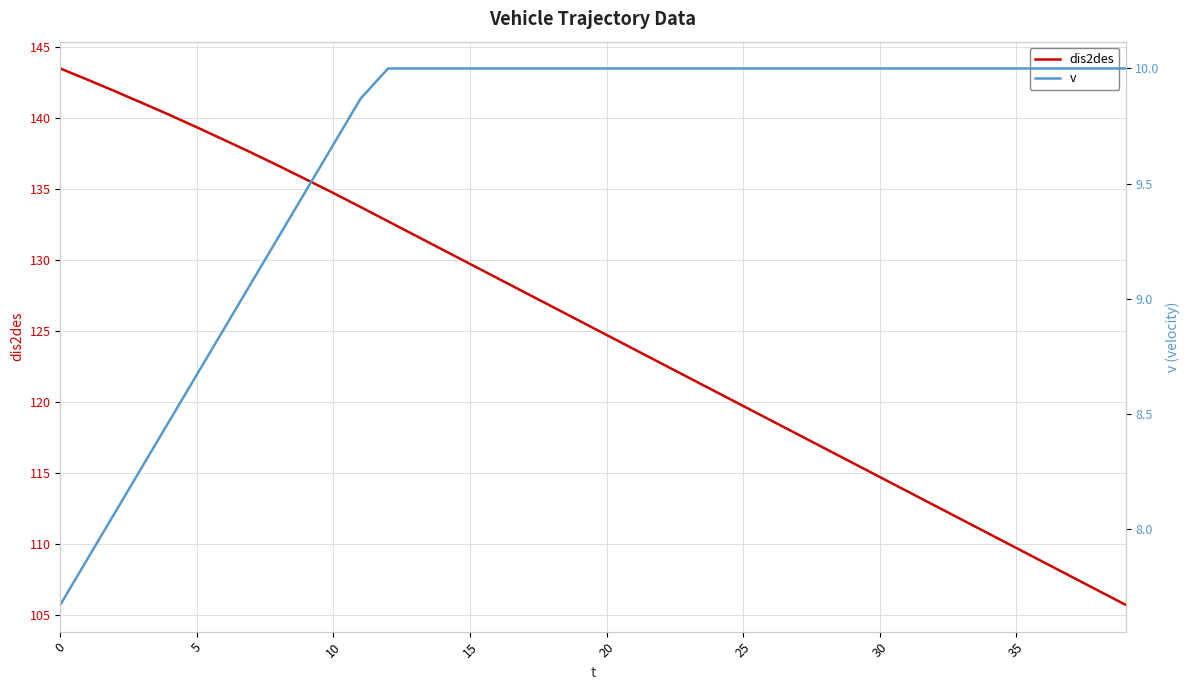

What is the smallest value displayed?

7.7